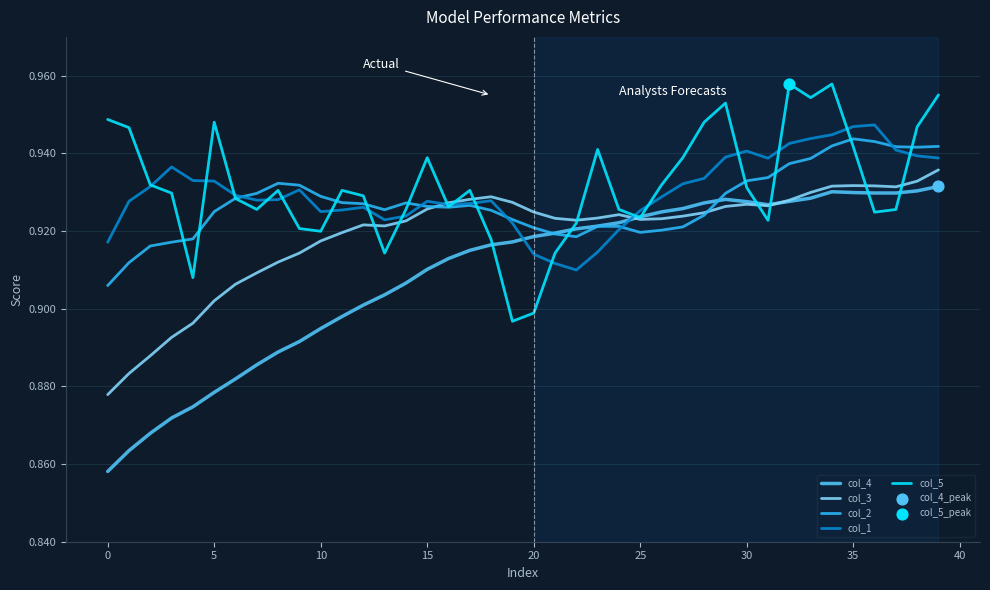

At which category is the sum across all series the highest?

34